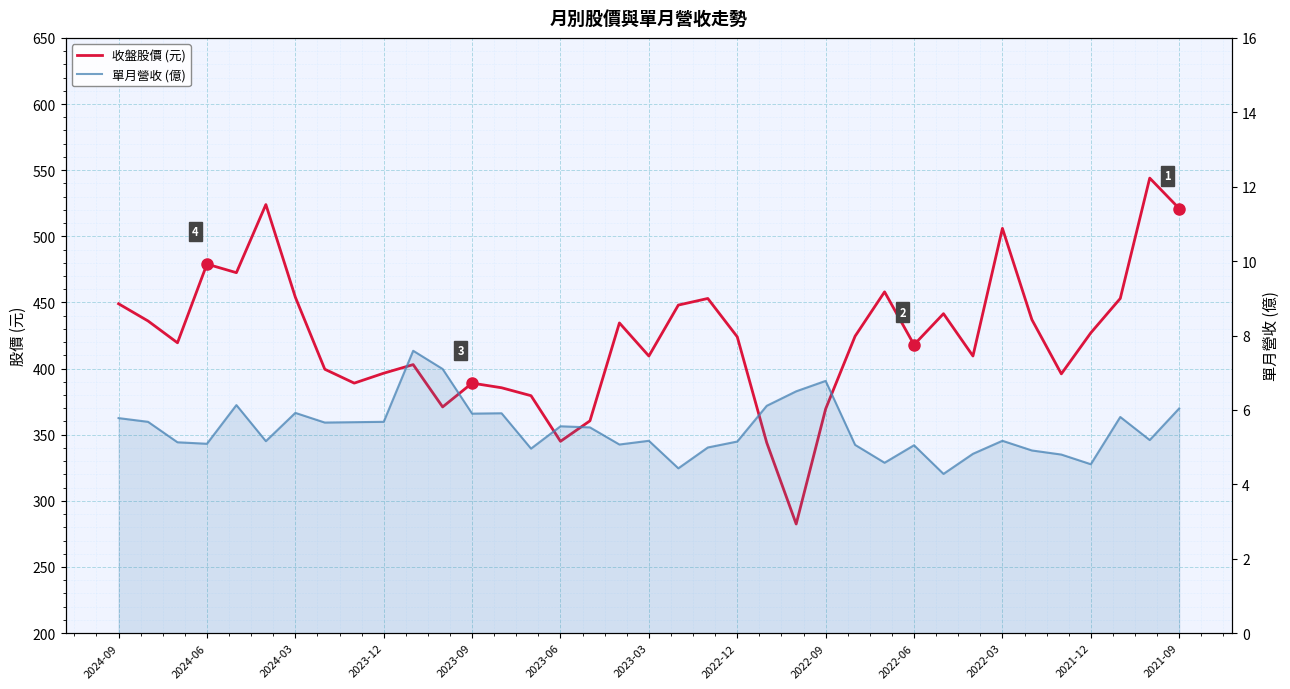

Where does the 單月營收 (億) series first go above 5?

2024-09